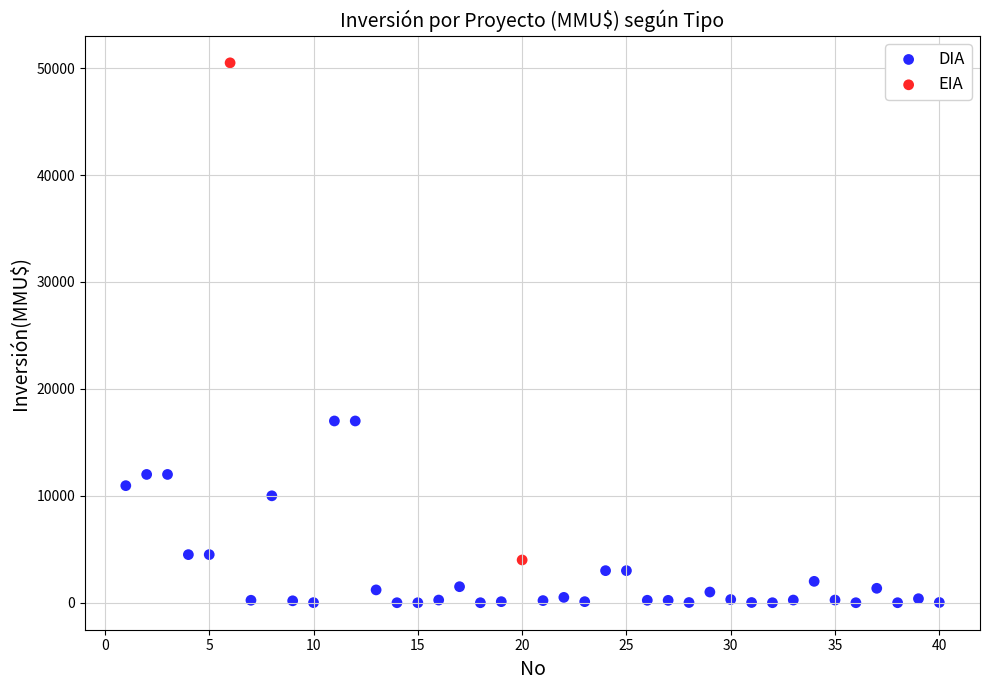

What are all the series names shown in the legend?

DIA, EIA